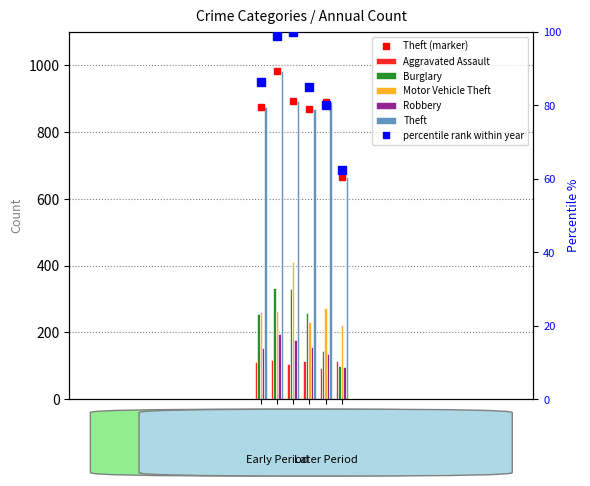

At which label is Motor Vehicle Theft closest to 316?

2019